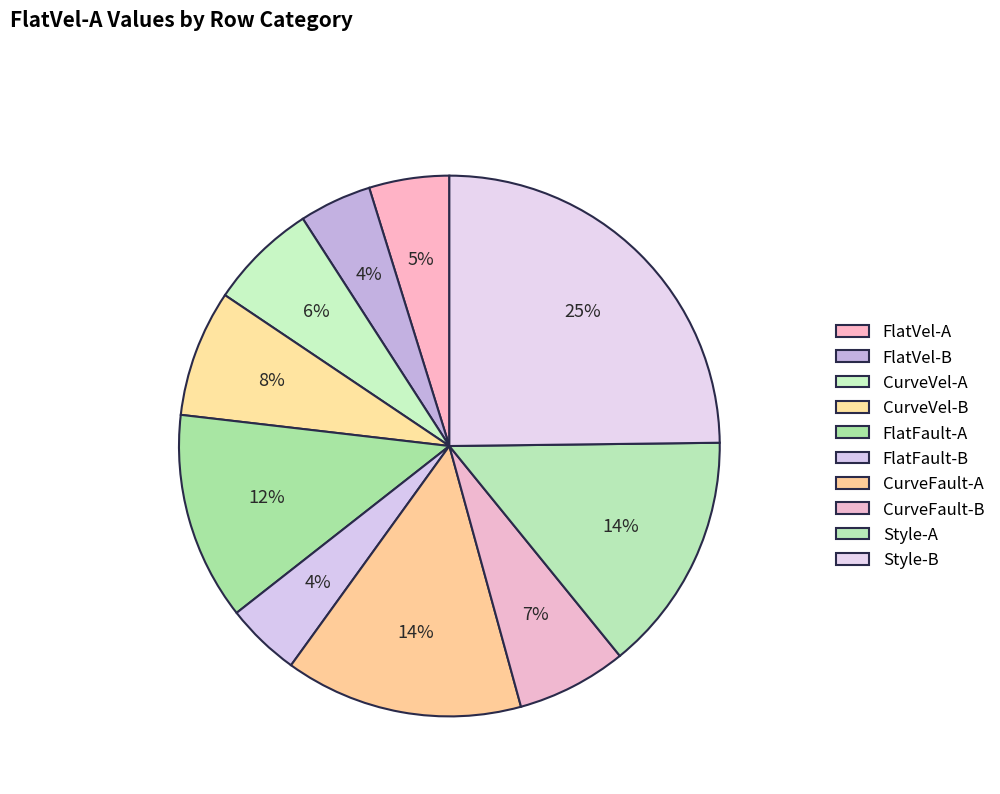

Is it true that CurveFault-B is 7% of the pie?

True